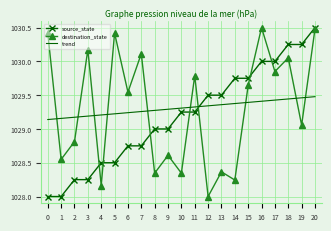

What is the sum of the destination_state values at 0 and 20?

2060.9